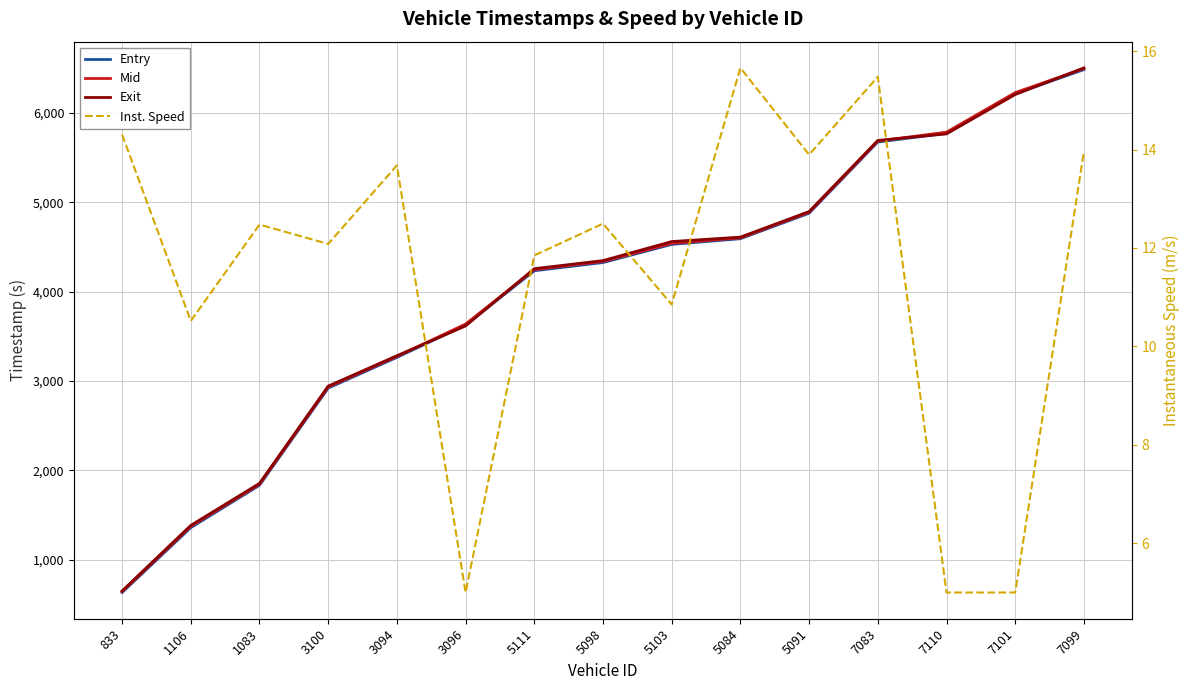

How many lines are shown in the chart?

4